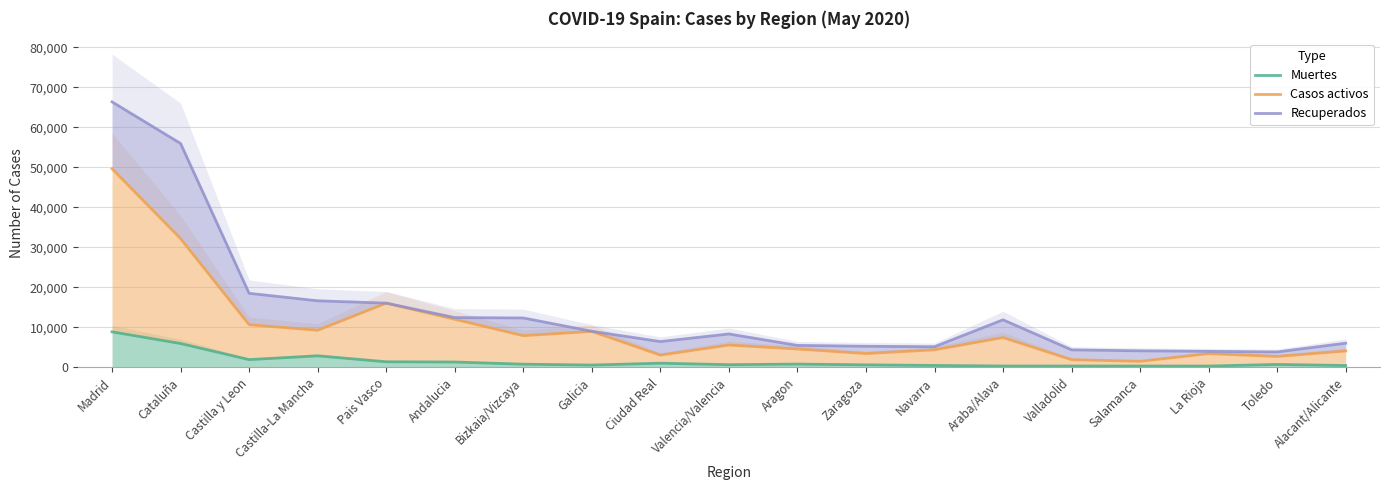

In Recuperados, how many points are higher than both neighbors (excluding endpoints)?

2